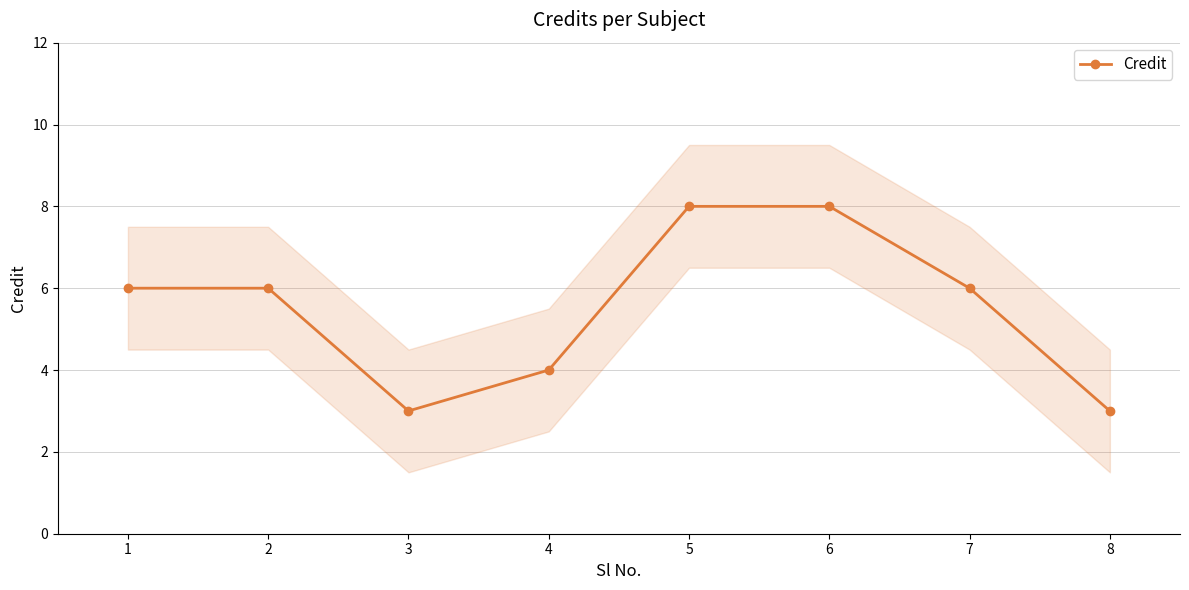

What is the value of the 6th point from the left?

8